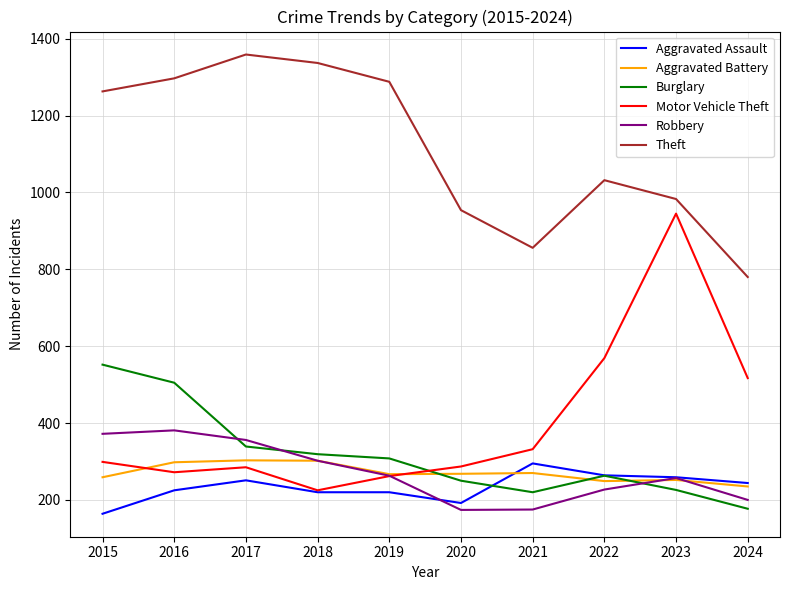

The value of Aggravated Battery at 2024 is 387. True or false?

False